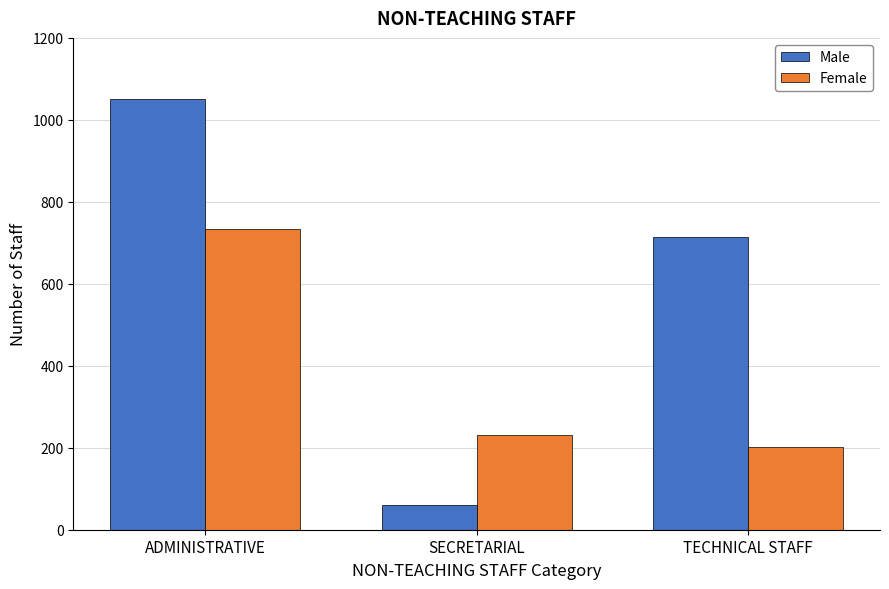

Is it true that Female equals 230 at SECRETARIAL?

True